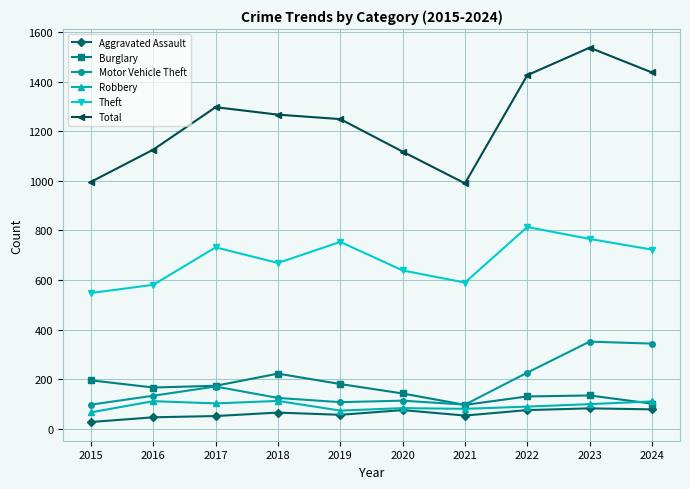

In Theft, how many points are higher than both neighbors (excluding endpoints)?

3